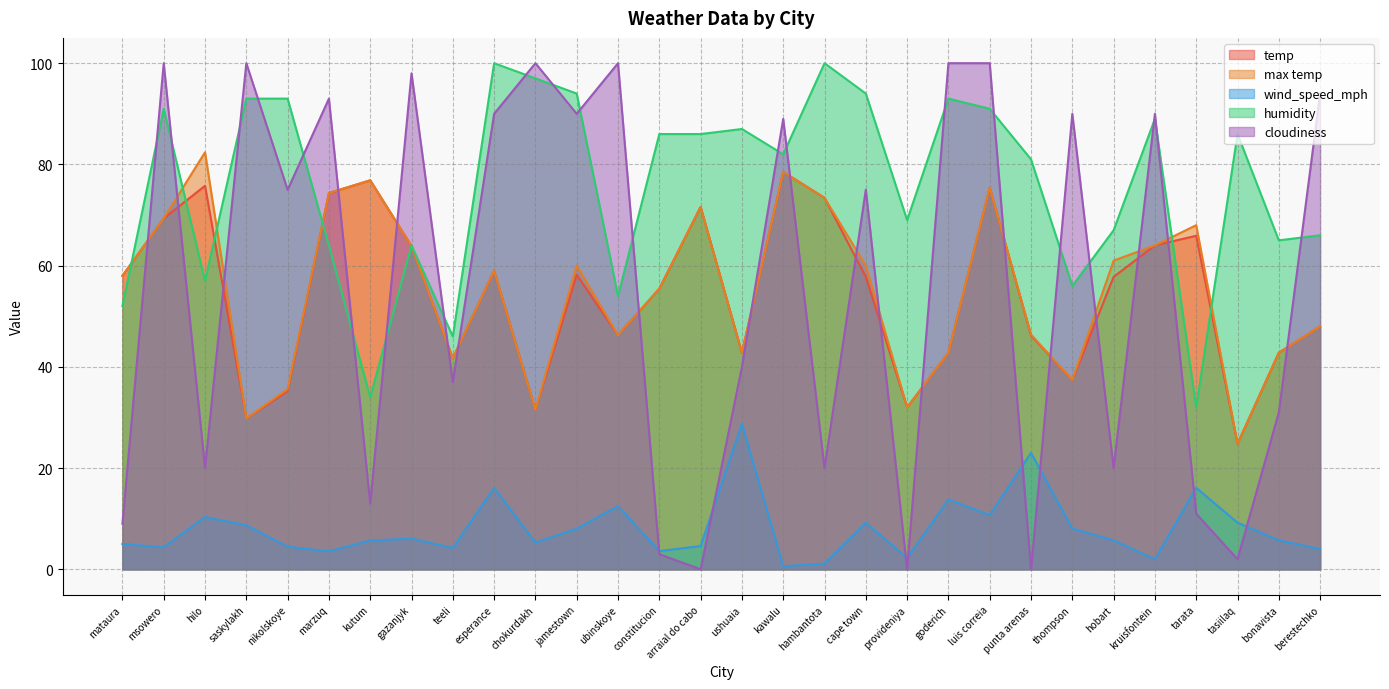

True or false: temp has a value of 26.1 at bonavista.

False